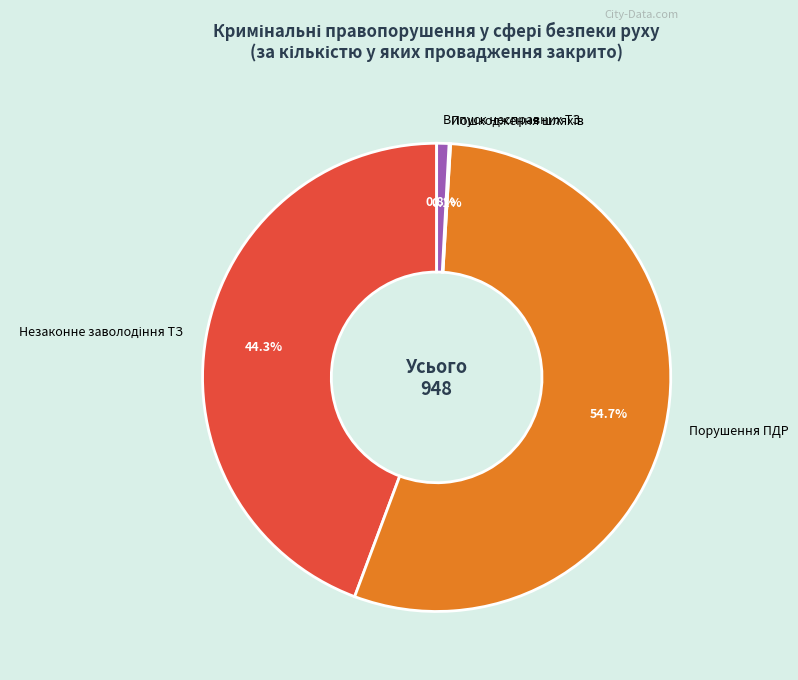

To the nearest percent, what is the average slice percentage?

25%